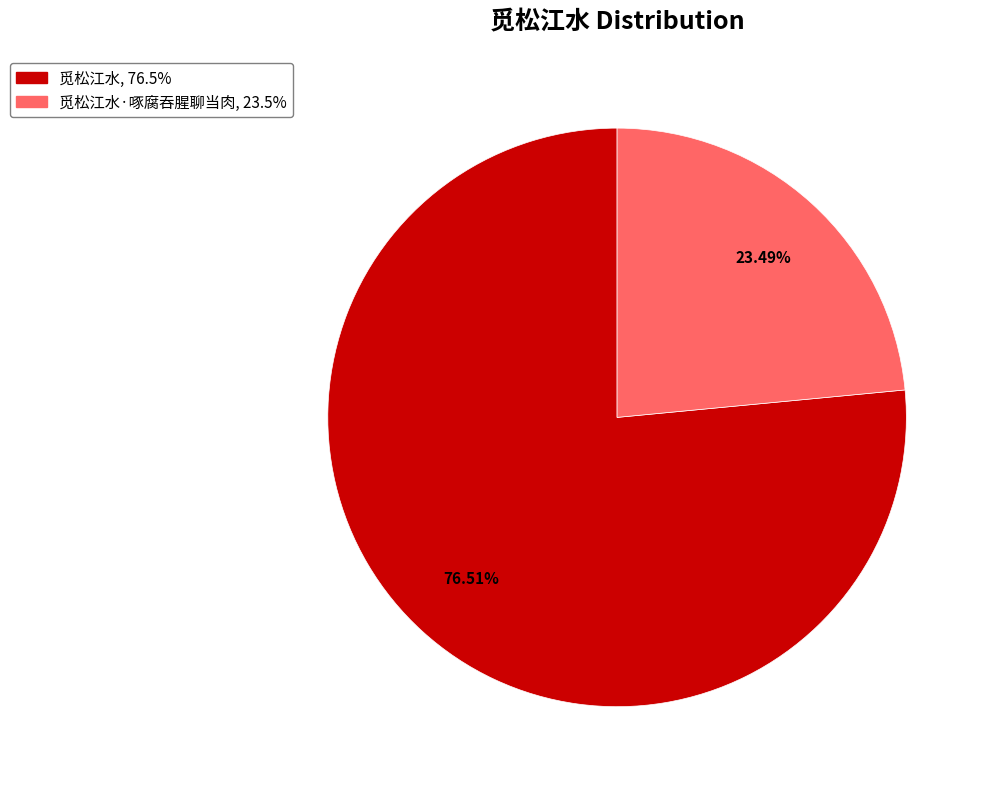

What is the ratio of the value at 觅松江水, 76.5% to the value at 觅松江水·啄腐吞腥聊当肉, 23.5%?

3.3